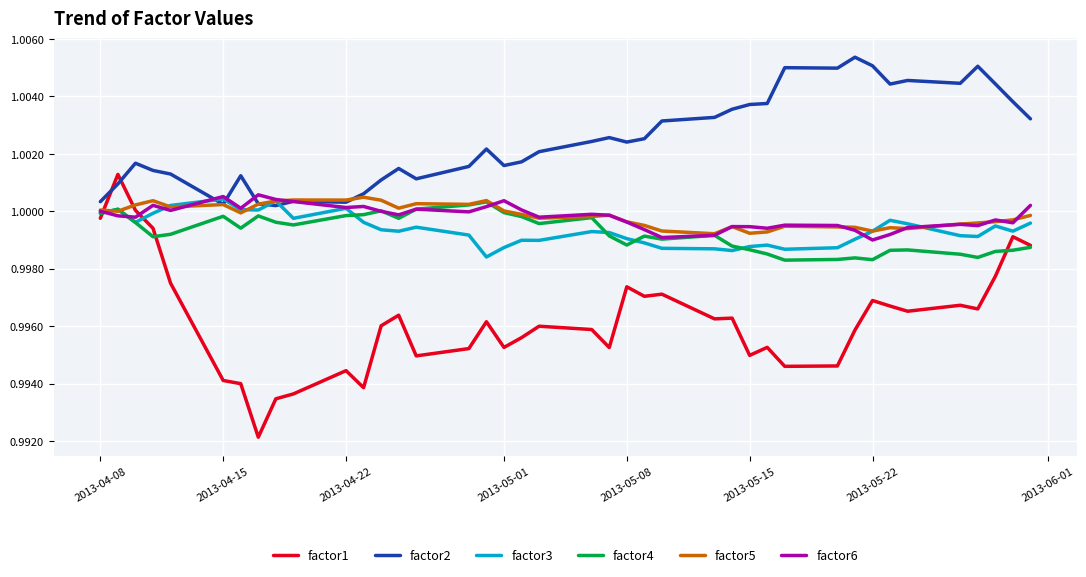

At how many categories does at least one series exceed 0?

40